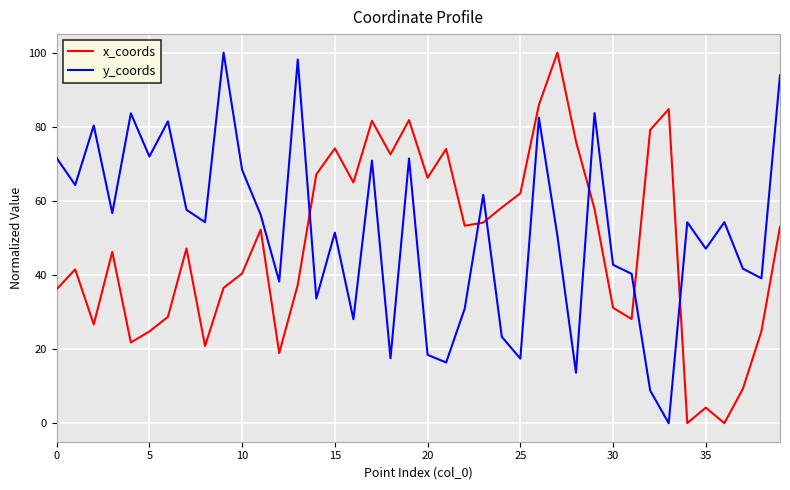

What is the difference between the maximum and minimum values in the y_coords series?

100.0